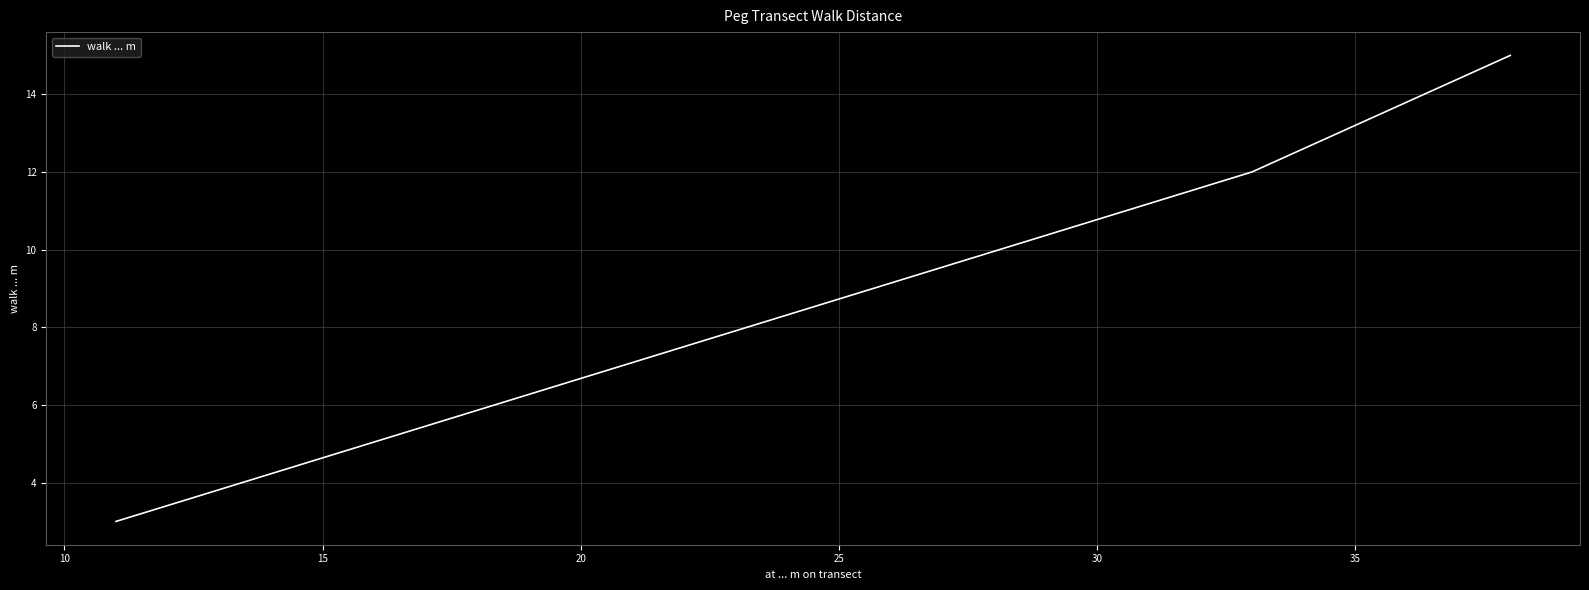

What is the smallest value displayed?

3